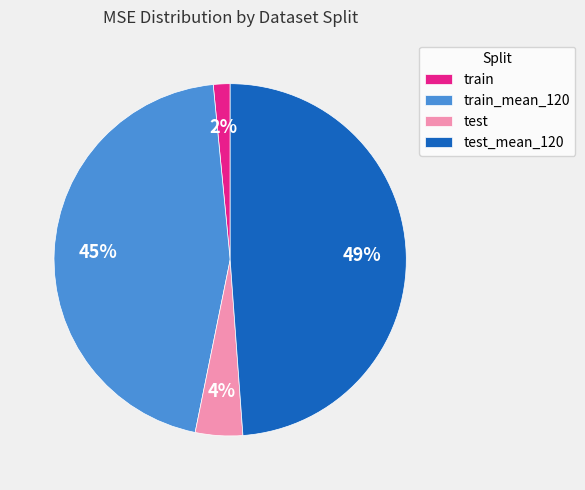

To the nearest percent, what is the combined percentage of train and test?

6%